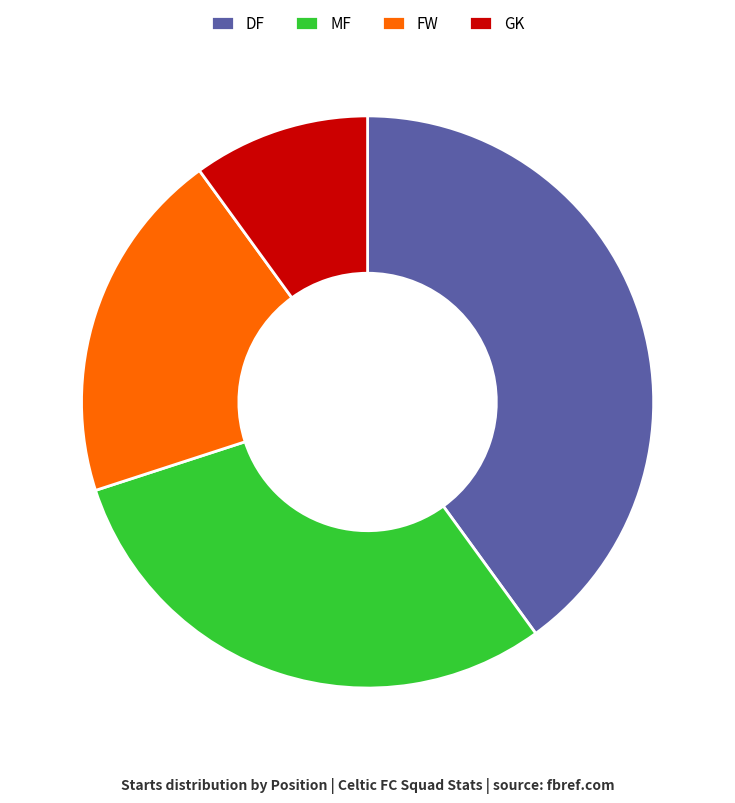

Rank the categories by value from lowest to highest.

GK, FW, MF, DF